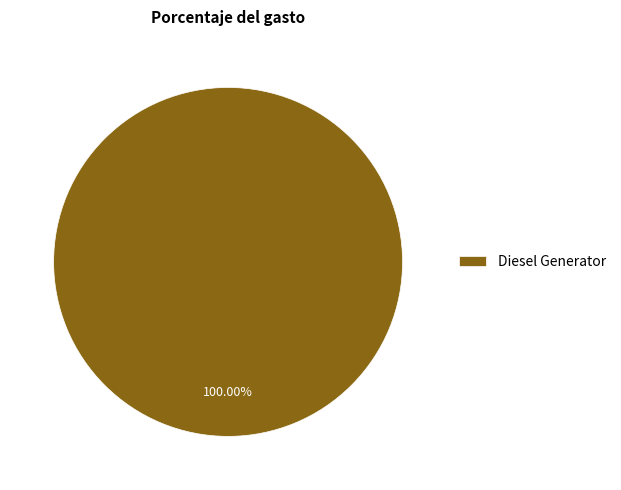

Rank the categories by value from highest to lowest.

Diesel Generator